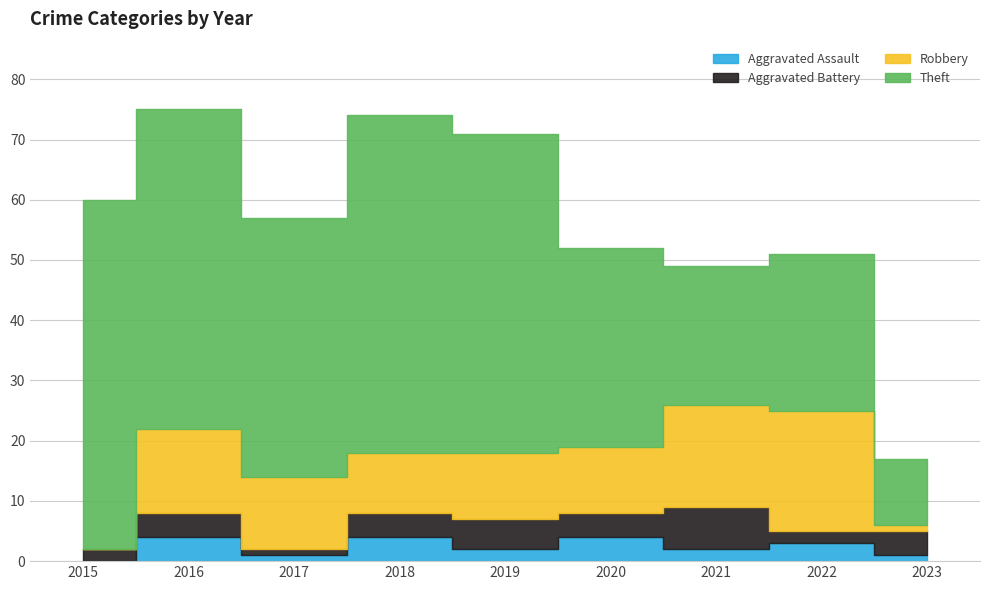

What is the difference between the maximum and minimum values in the Robbery series?

20